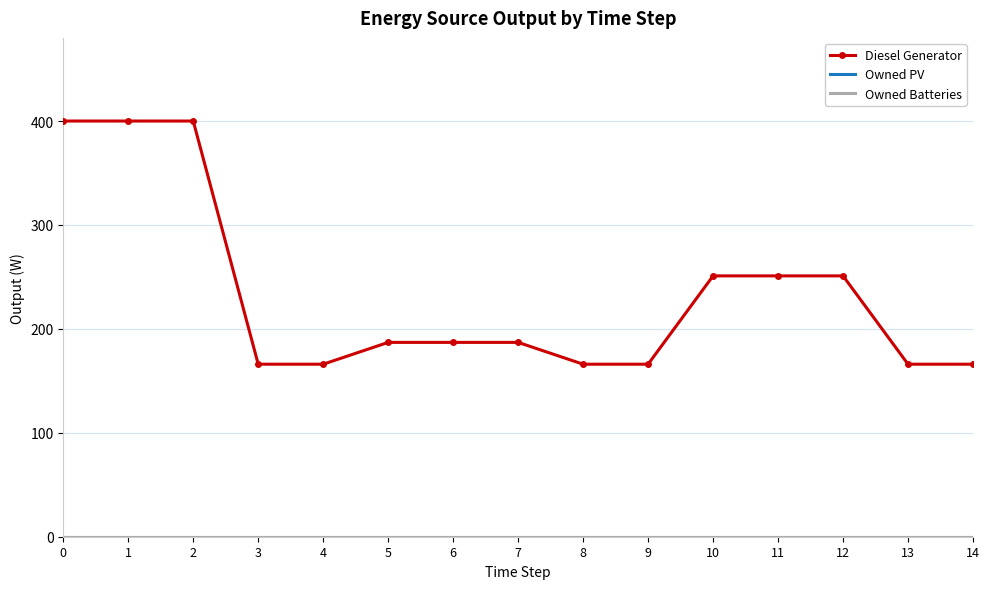

How many data points in Diesel Generator are less than 187?

6